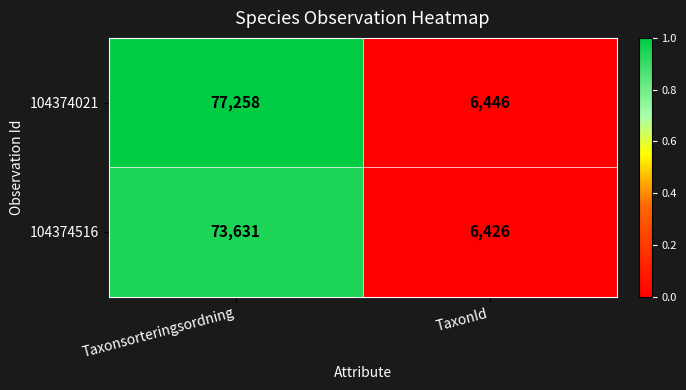

Which category has the lowest value in the 104374516 series?

TaxonId